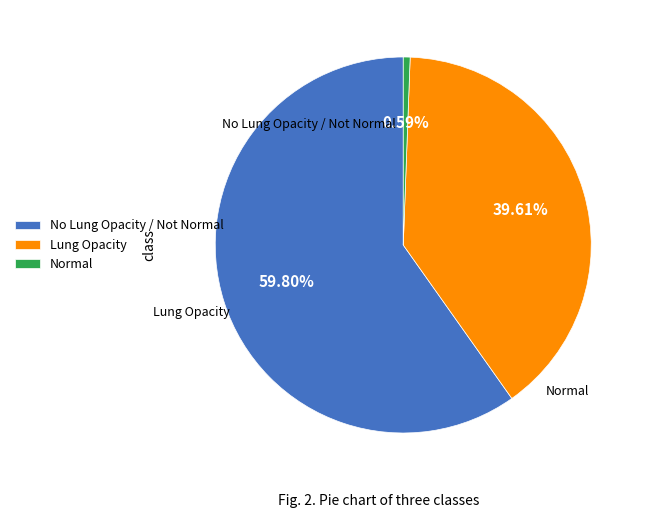

Rank the categories by value from lowest to highest.

Normal, Lung Opacity, No Lung Opacity / Not Normal